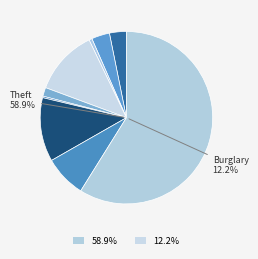

True or false: Aggravated Assault accounts for 1% of the total.

False